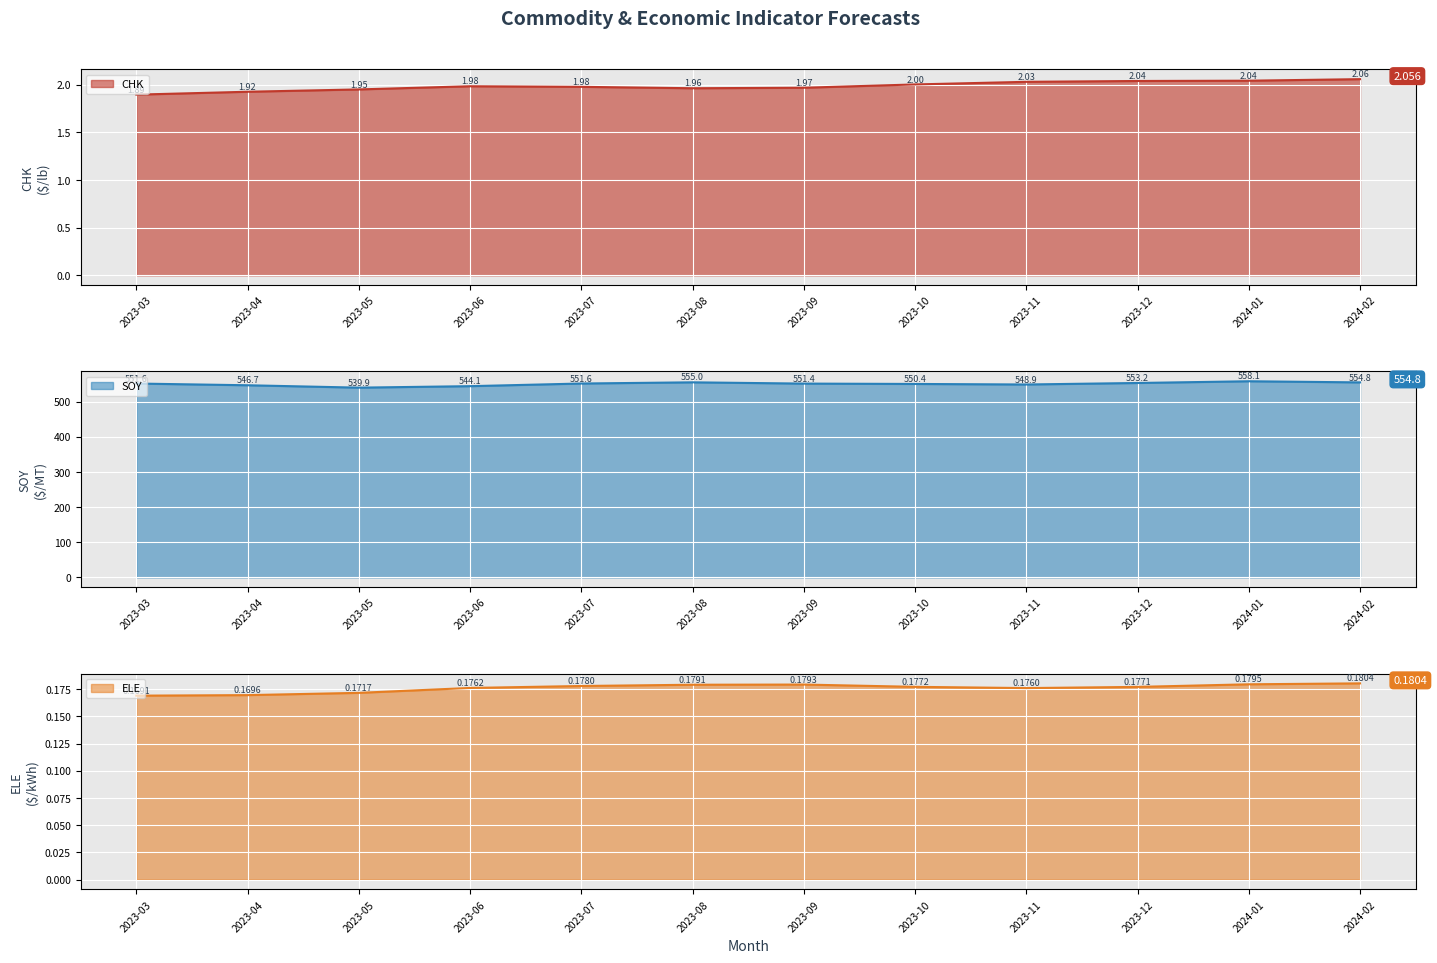

True or false: CHK and SOY intersect in this chart.

False